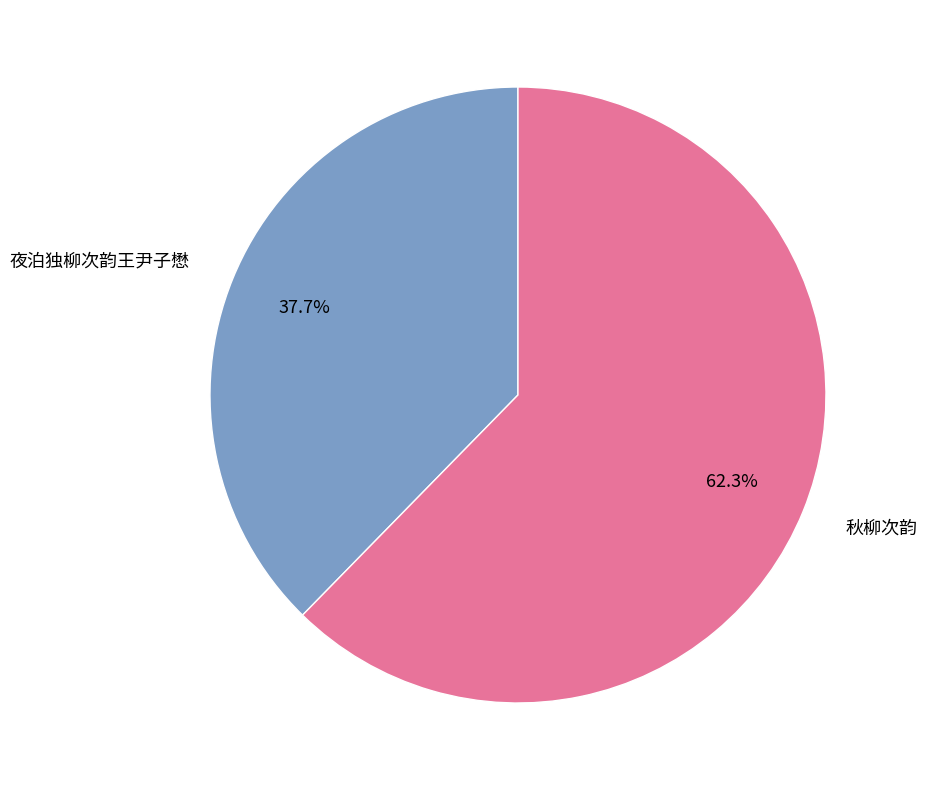

True or false: 夜泊独柳次韵王尹子懋 accounts for 38% of the total.

True